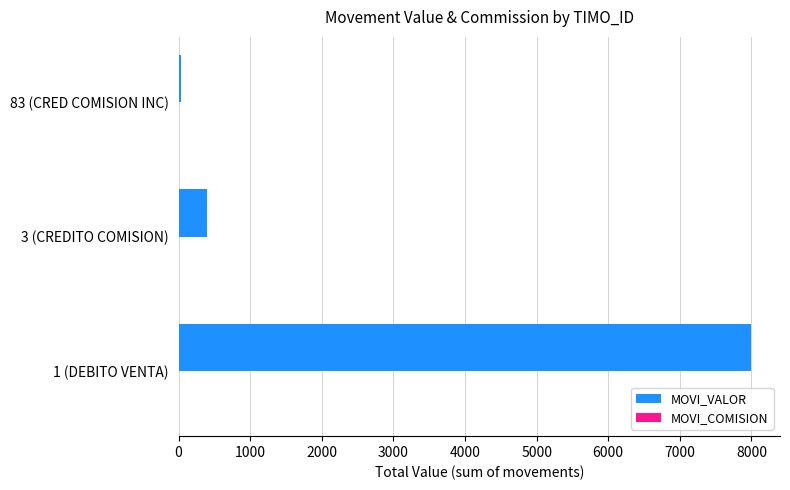

Which category has the highest value in the MOVI_VALOR series?

1 (DEBITO VENTA)